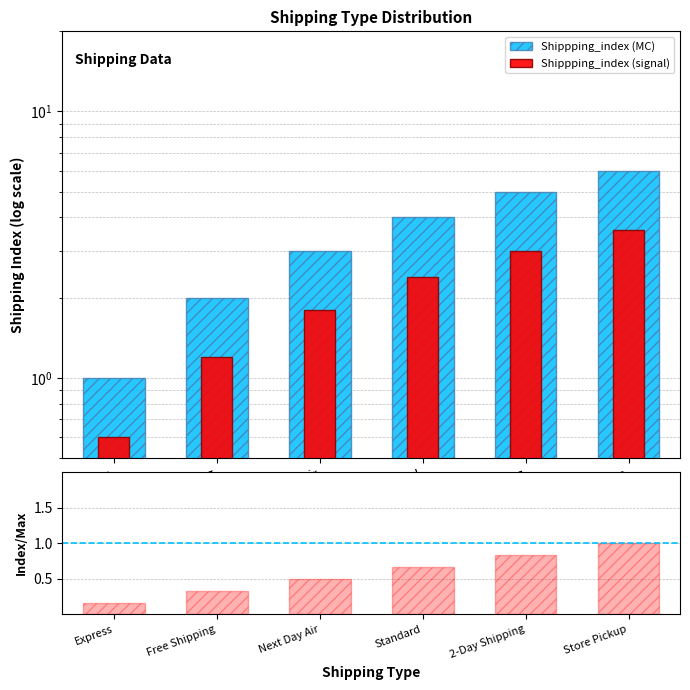

True or false: Shippping_index (MC) has a value of 5.0 at 2-Day Shipping.

True